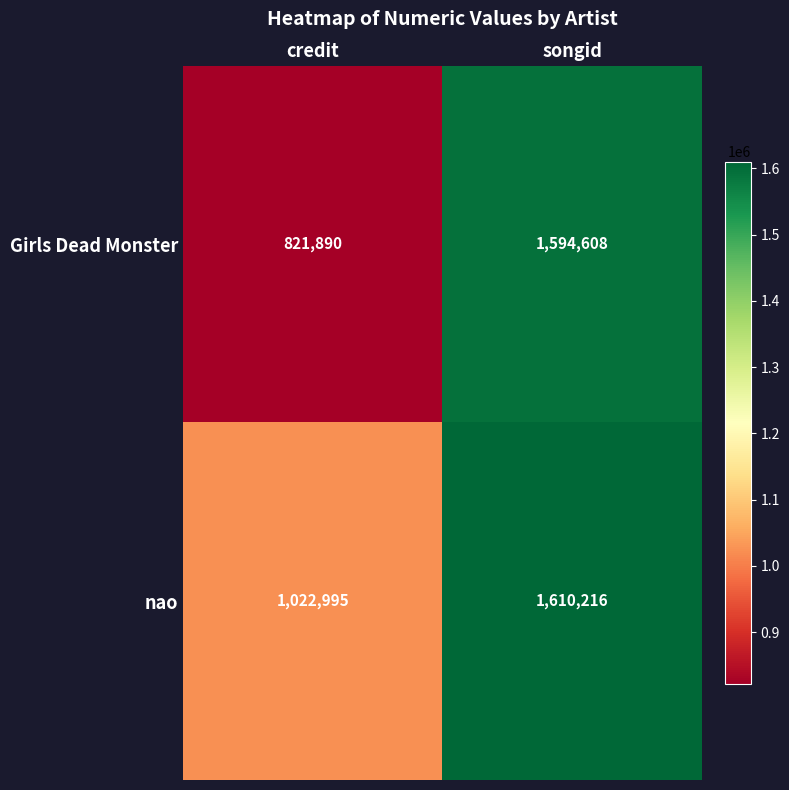

The nao series shows 2347891 at songid. True or false?

False